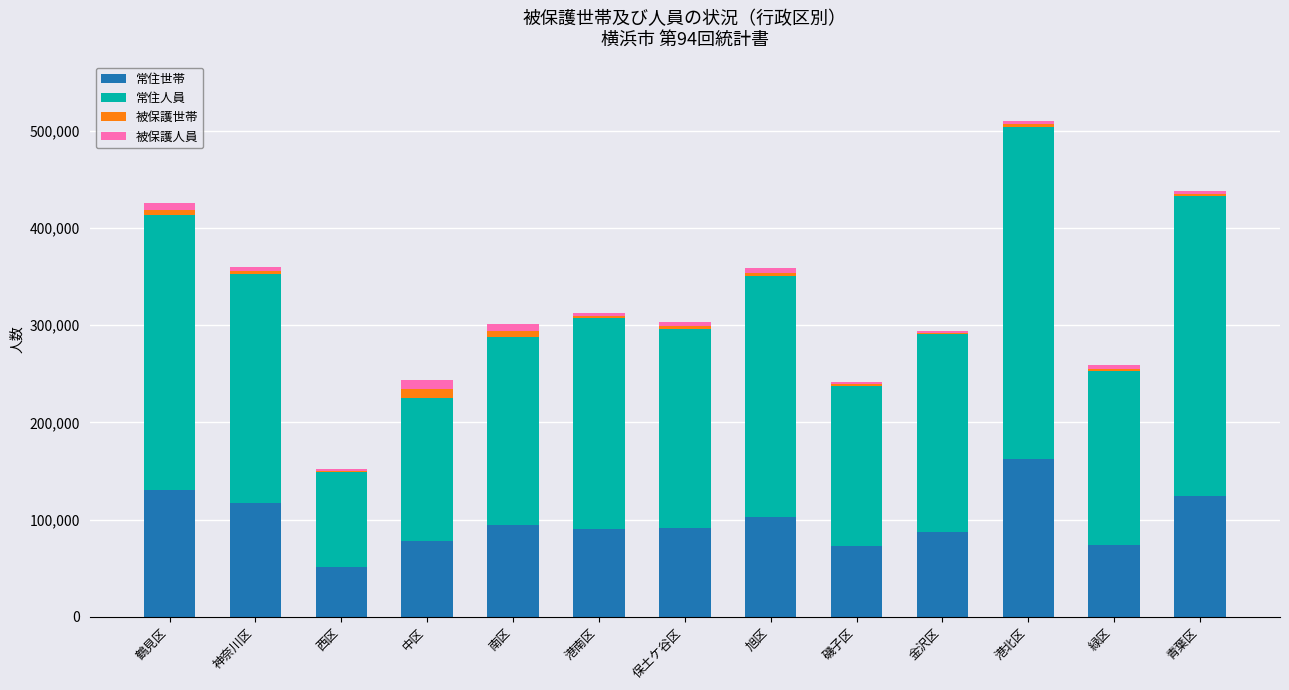

At which category is the sum across all series the highest?

港北区